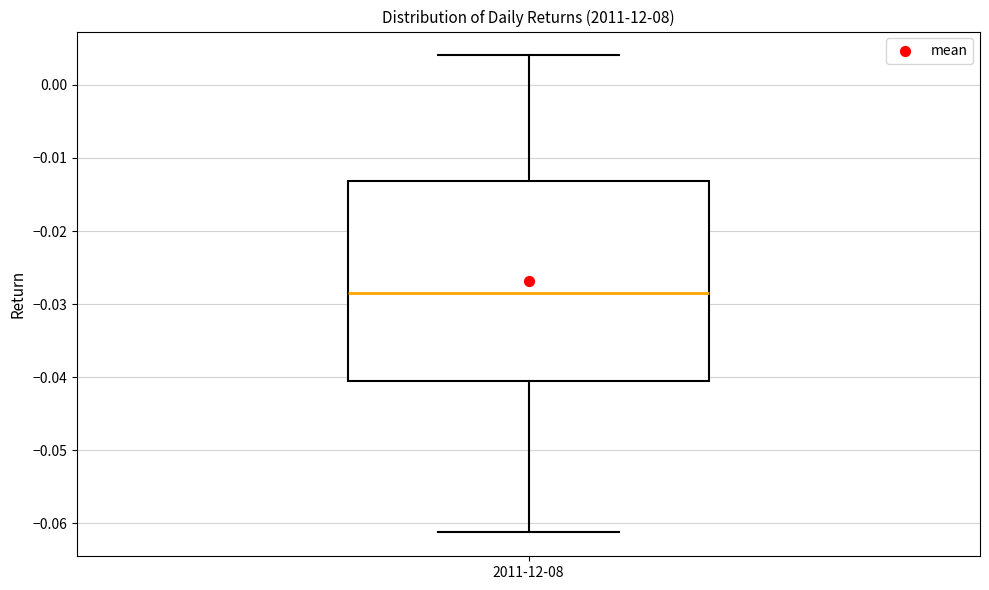

Where does the median line of the box for 2011-12-08 sit on the y-axis? The values are not printed on the chart, so give them approximately, as read against the axis.

-0.029